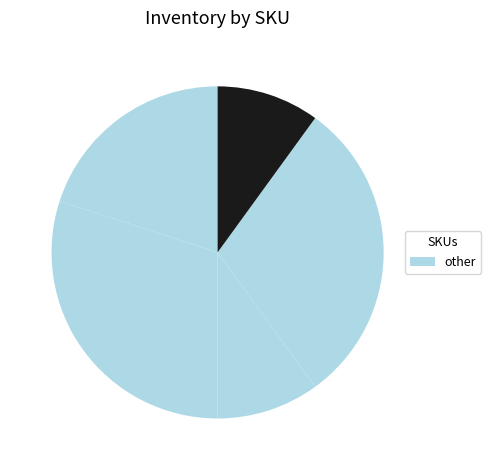

How many segments does this pie chart have?

5